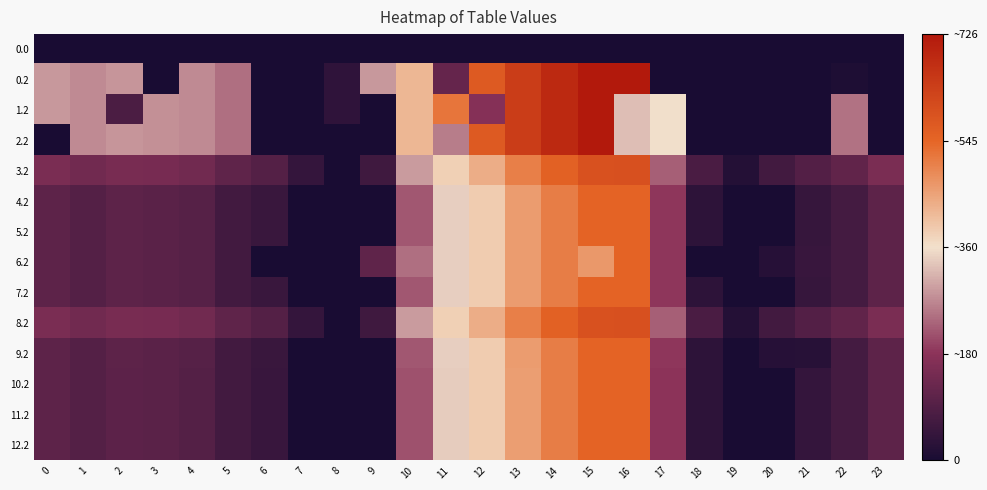

Count the number of data series in this chart.

14